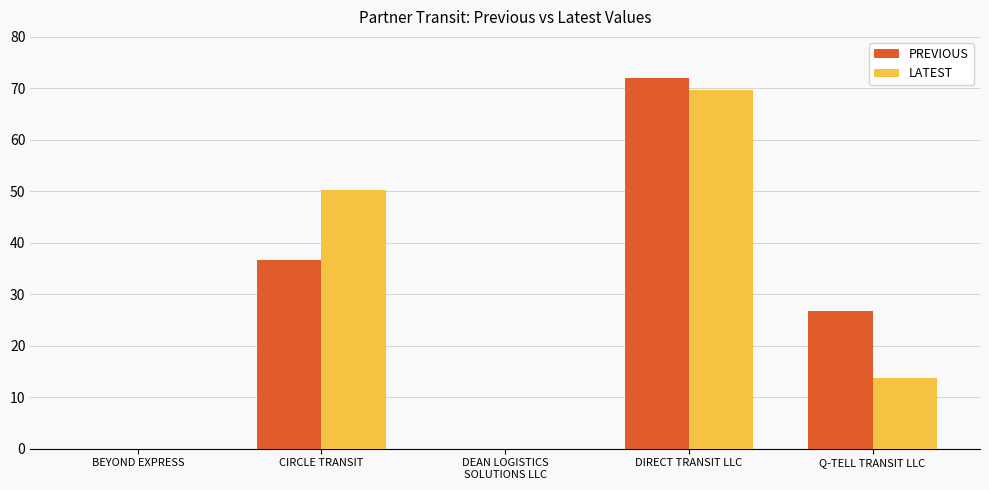

Which series changed the most between CIRCLE TRANSIT and Q-TELL TRANSIT LLC?

LATEST